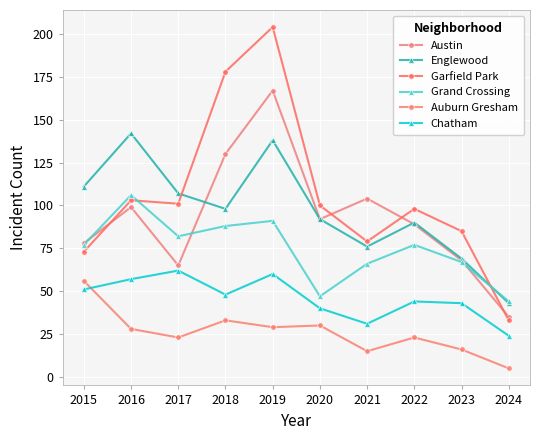

Where is the first local maximum for Englewood?

2016